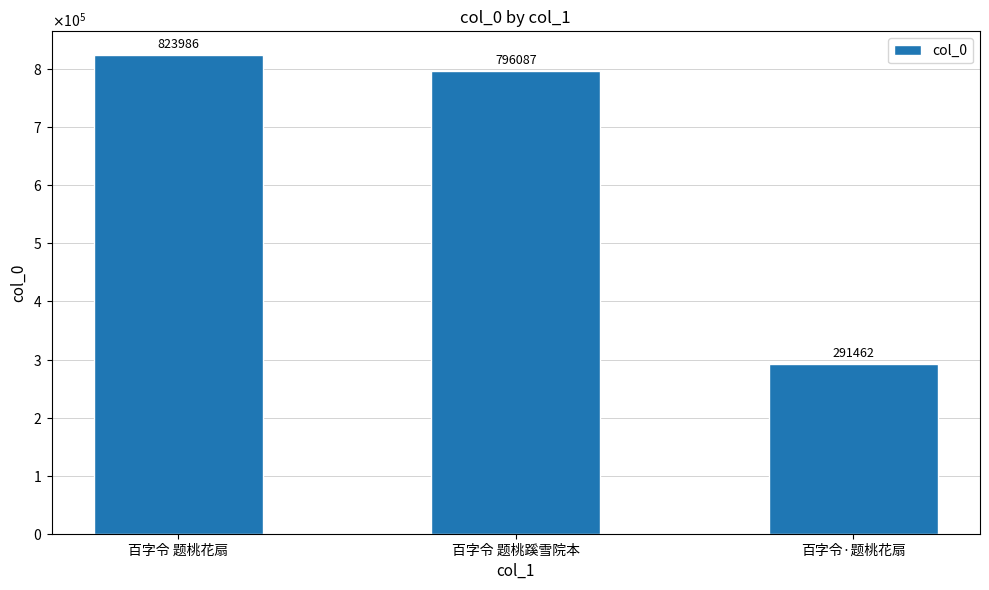

Reading left to right, list all the values displayed in this chart.

百字令 题桃花扇=823986	百字令 题桃蹊雪院本=796087	百字令·题桃花扇=291462